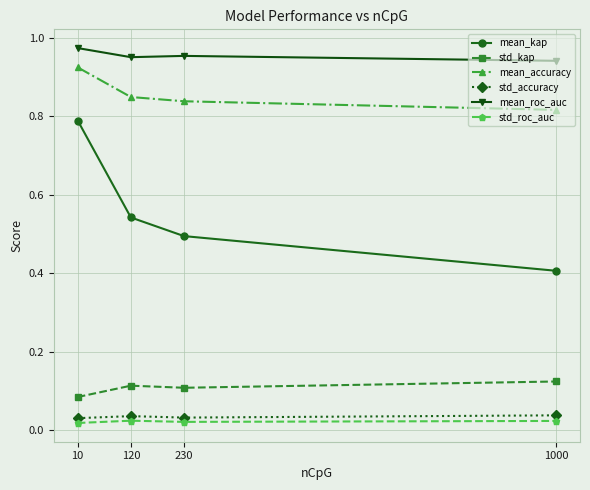

Which series has the largest total across all categories?

mean_roc_auc